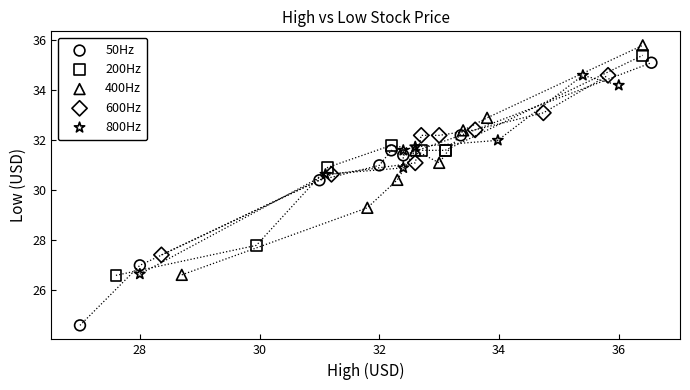

Which series reaches the minimum Y coordinate?

50Hz